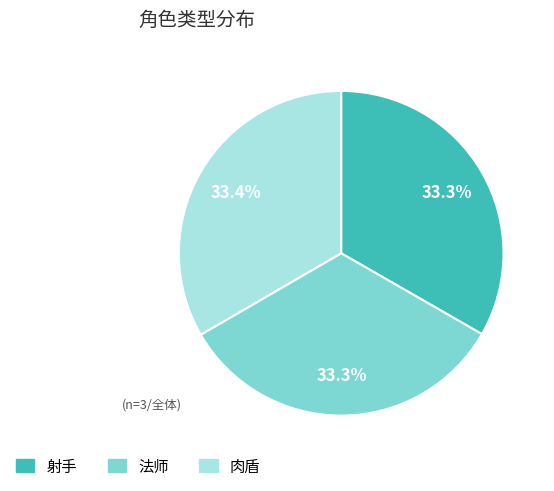

True or false: 肉盾 accounts for 33% of the total.

True